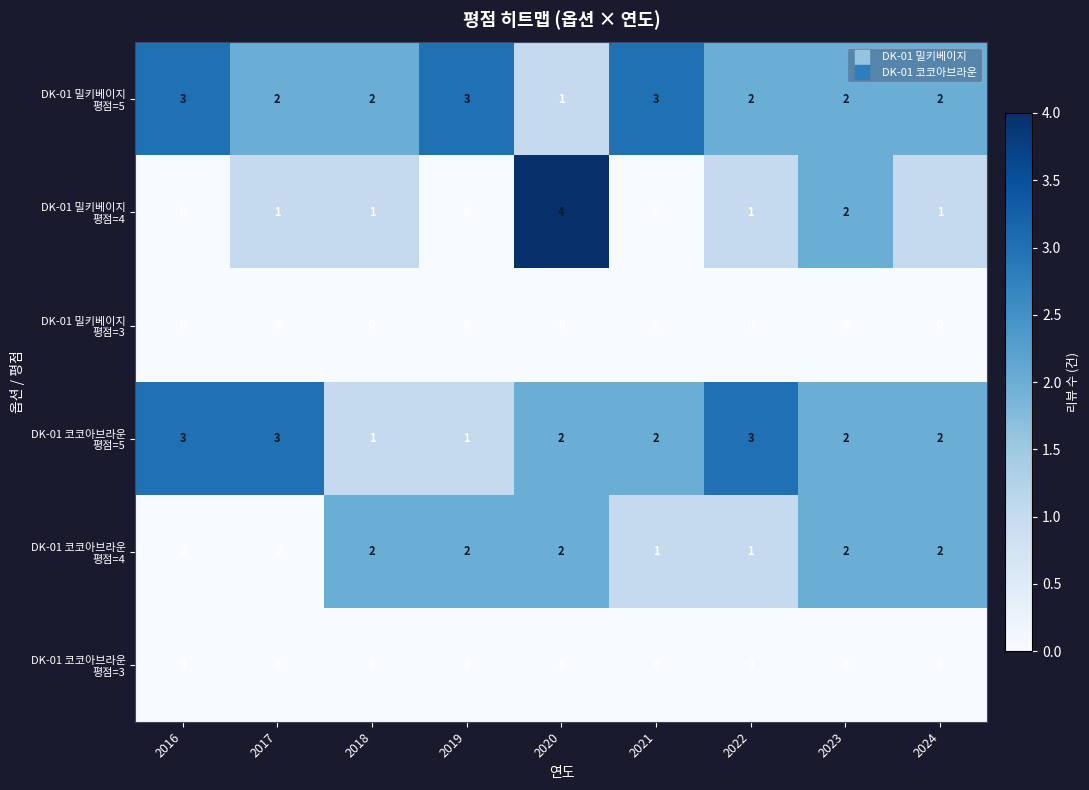

What is the difference between the highest and lowest values at 2021?

3